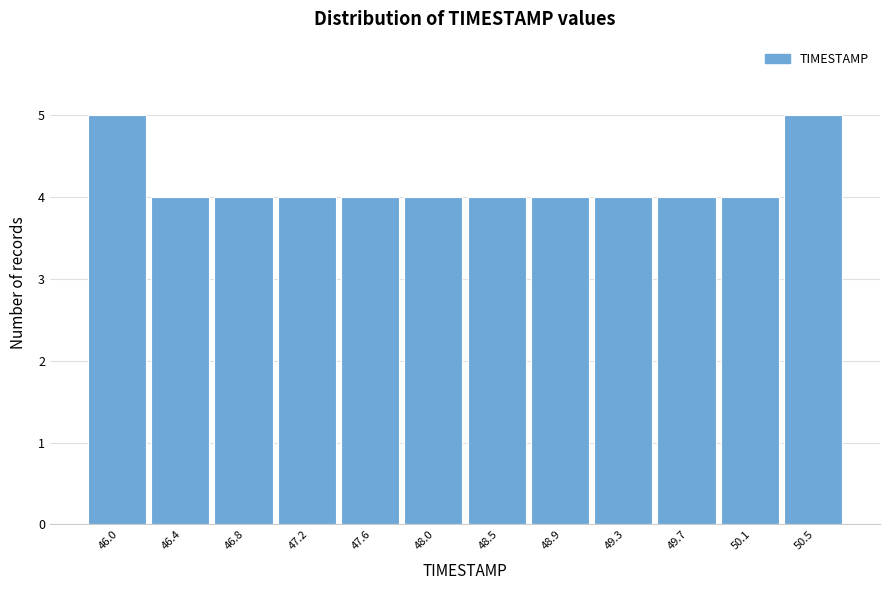

Reading right to left, what are all the values shown in this chart?

50.5=5	50.1=4	49.7=4	49.3=4	48.9=4	48.5=4	48.0=4	47.6=4	47.2=4	46.8=4	46.4=4	46.0=5